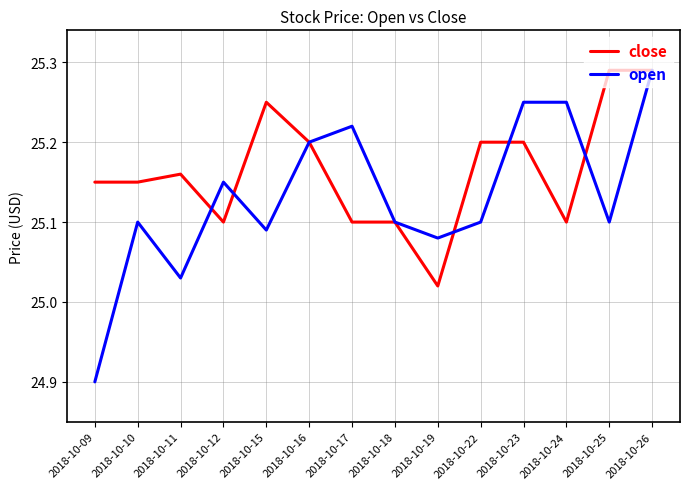

True or false: close has more than 0 points higher than both neighbors.

True